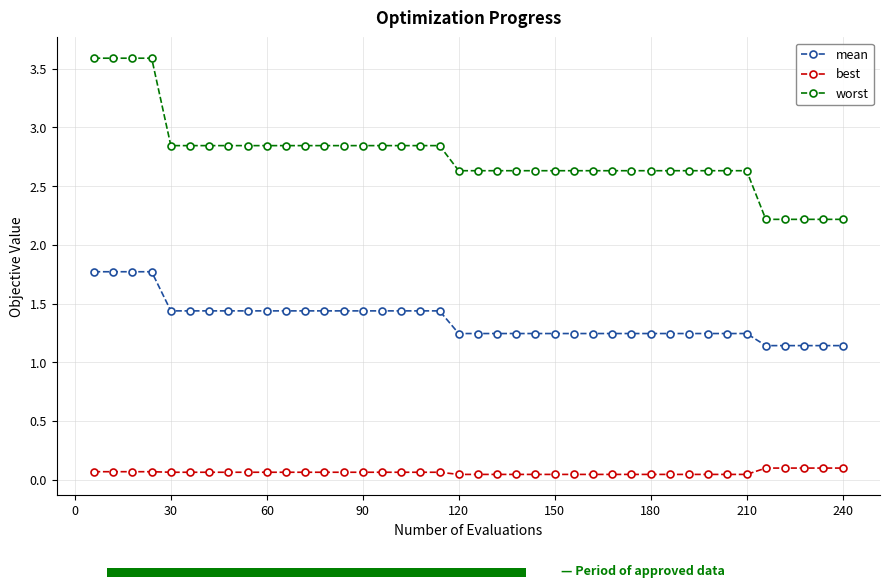

Count the worst values in the range 2 to 3.

36